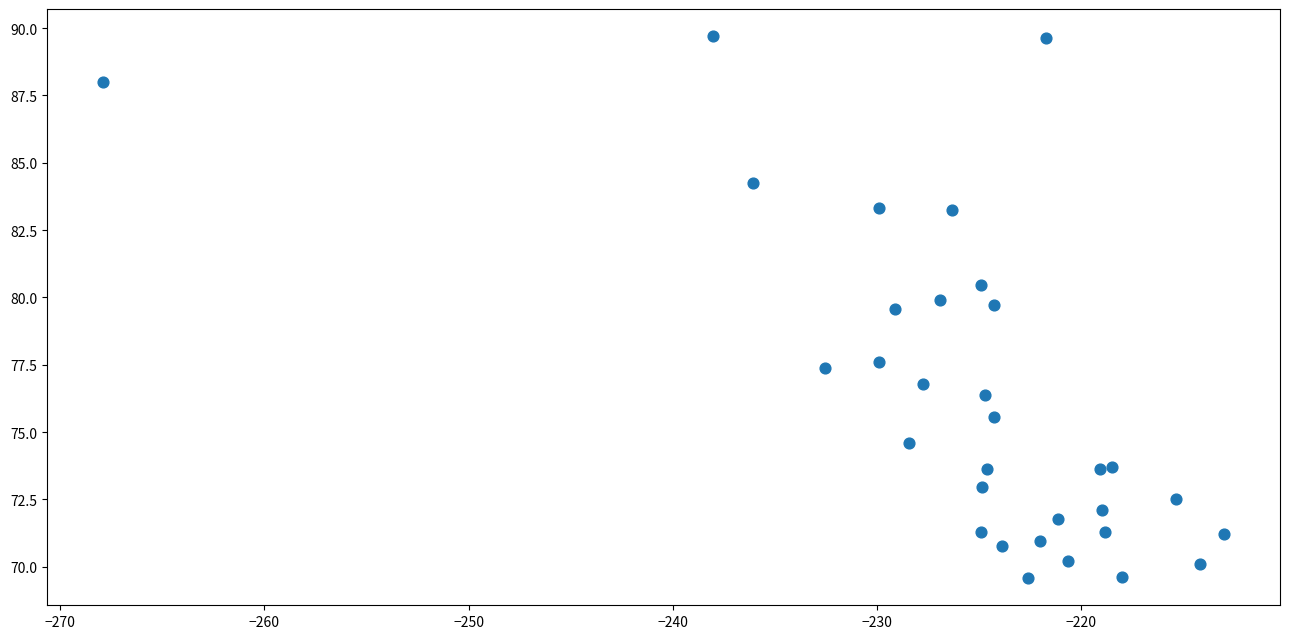

What is the range of Y values (max minus min)?

20.1